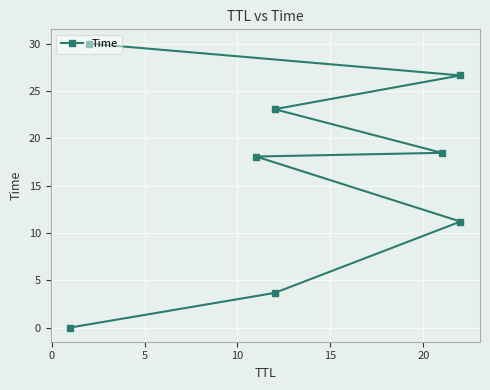

What position from the right is 10?

5